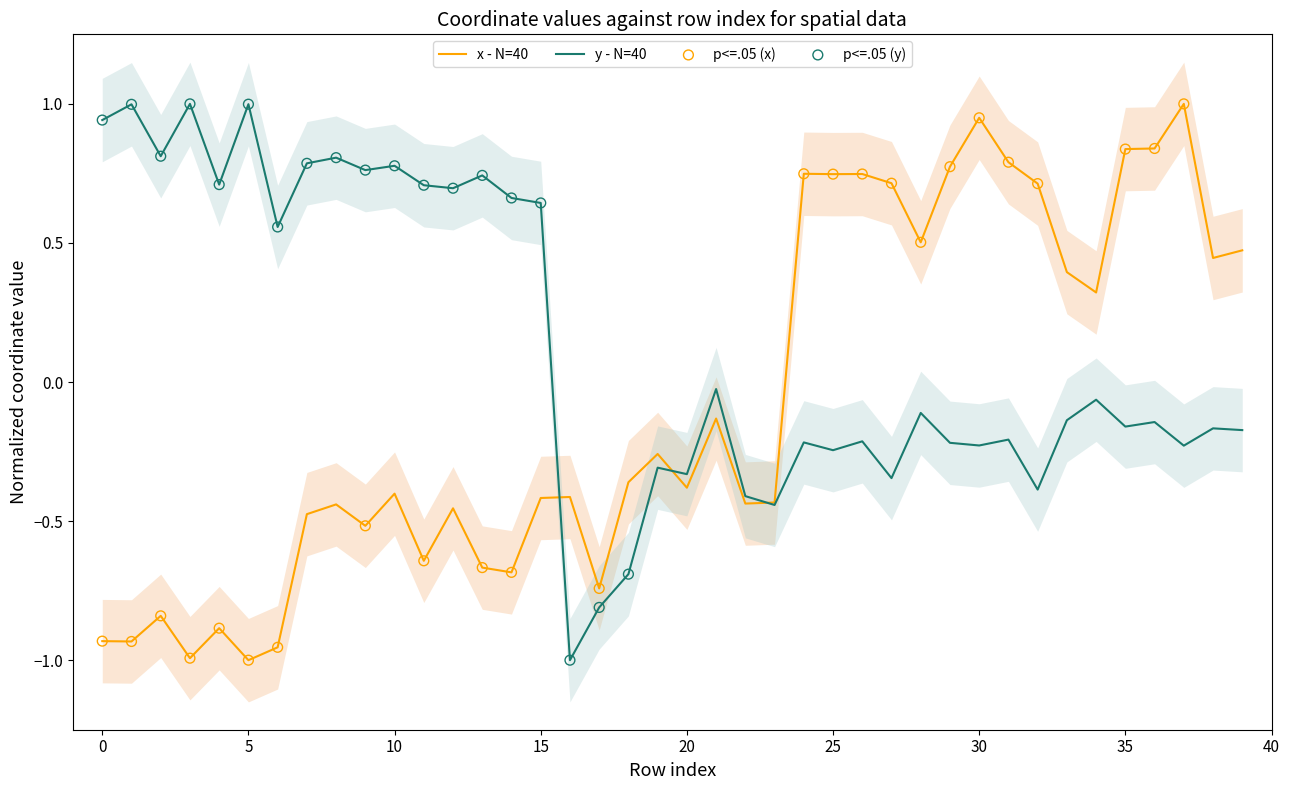

Which series has the widest spread of Y values?

x